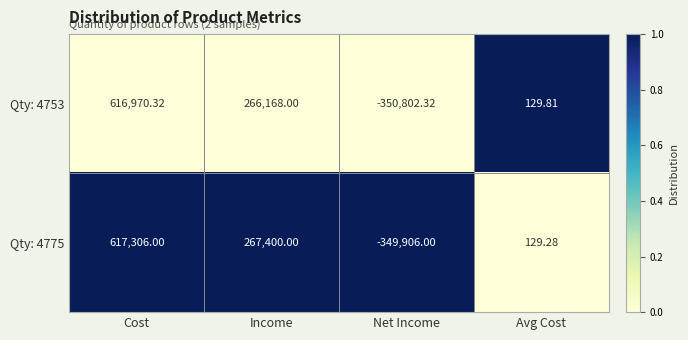

Which category has the highest value across all series?

Cost